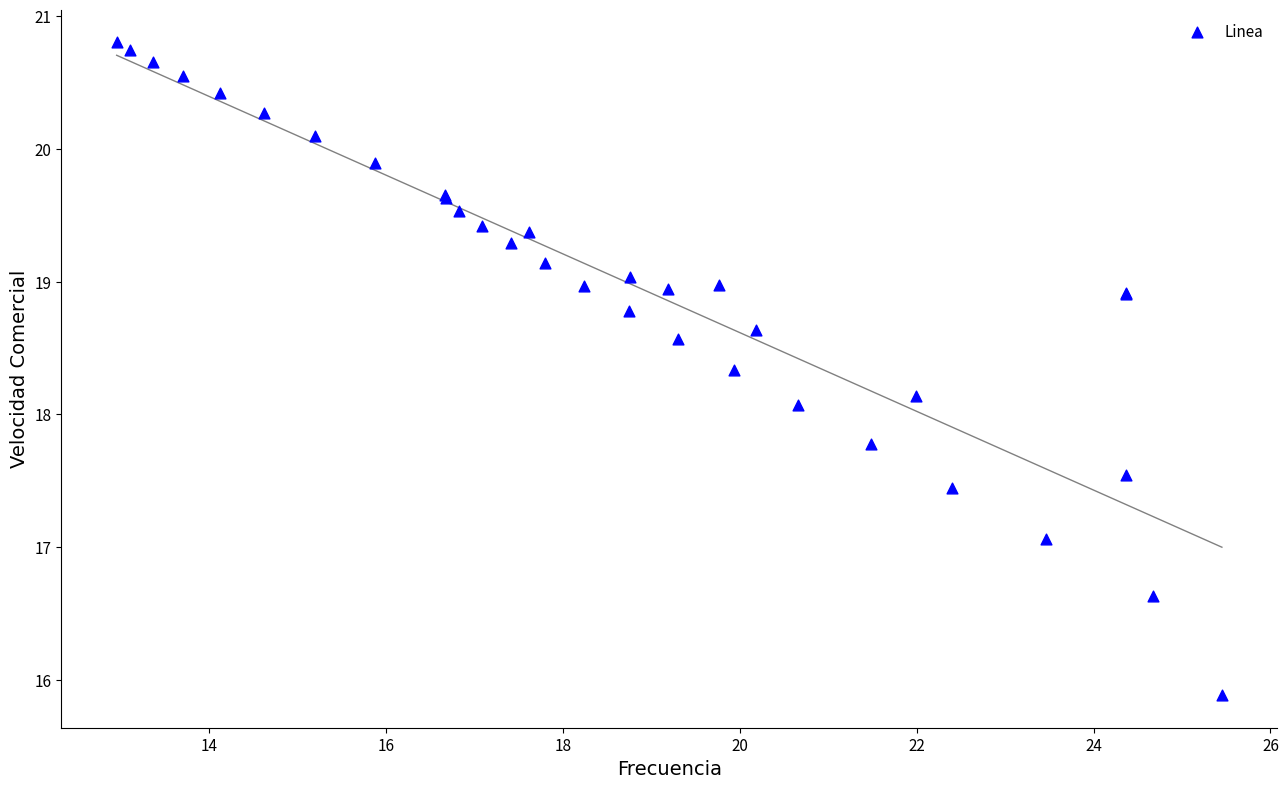

What Y value in the scatter plot is closest to 18?

18.1